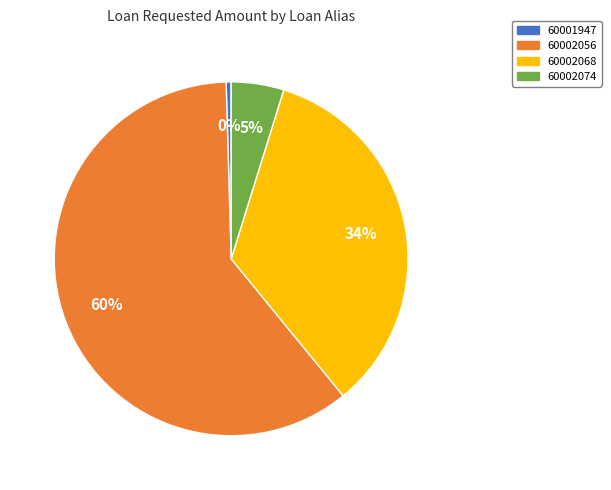

Which has a higher value, 60002074 or 60002056?

60002056